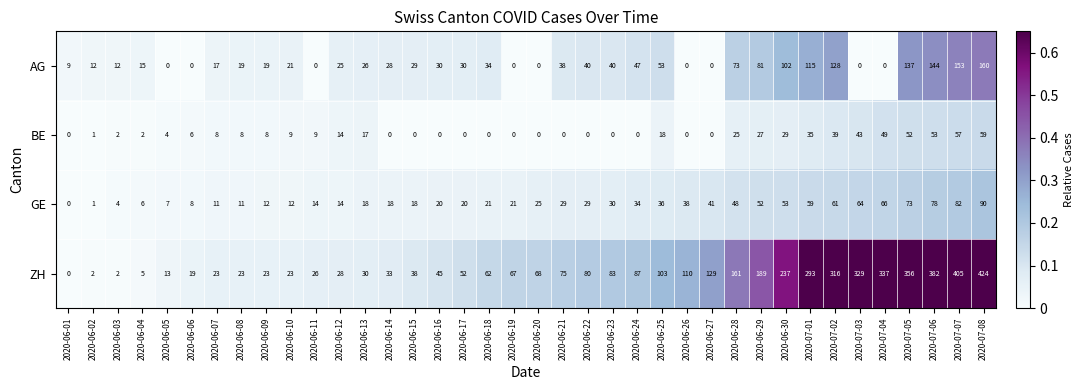

Rank the series at 2020-06-23 from highest to lowest value.

ZH, AG, GE, BE